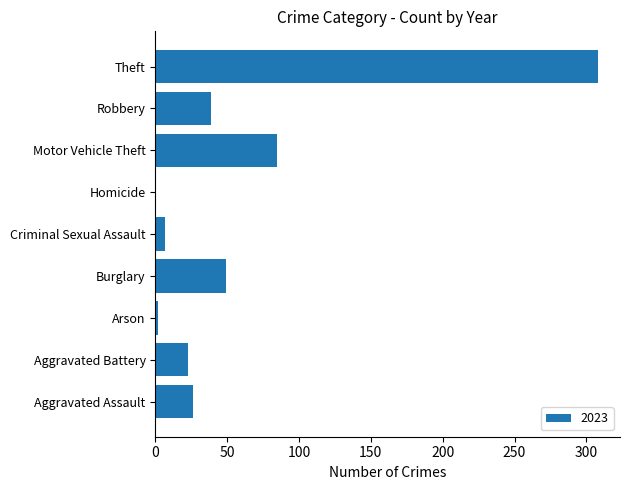

Which category has the highest value across all series?

Theft